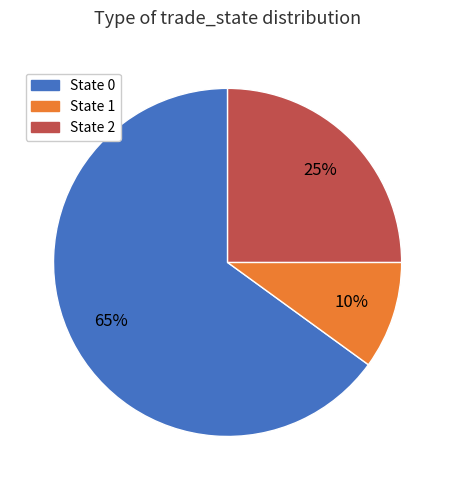

How many segments does this pie chart have?

3